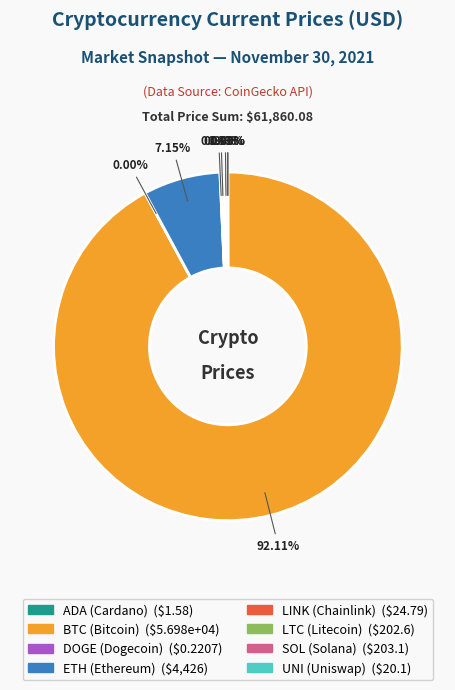

What is the majority slice?

BTC (Bitcoin)